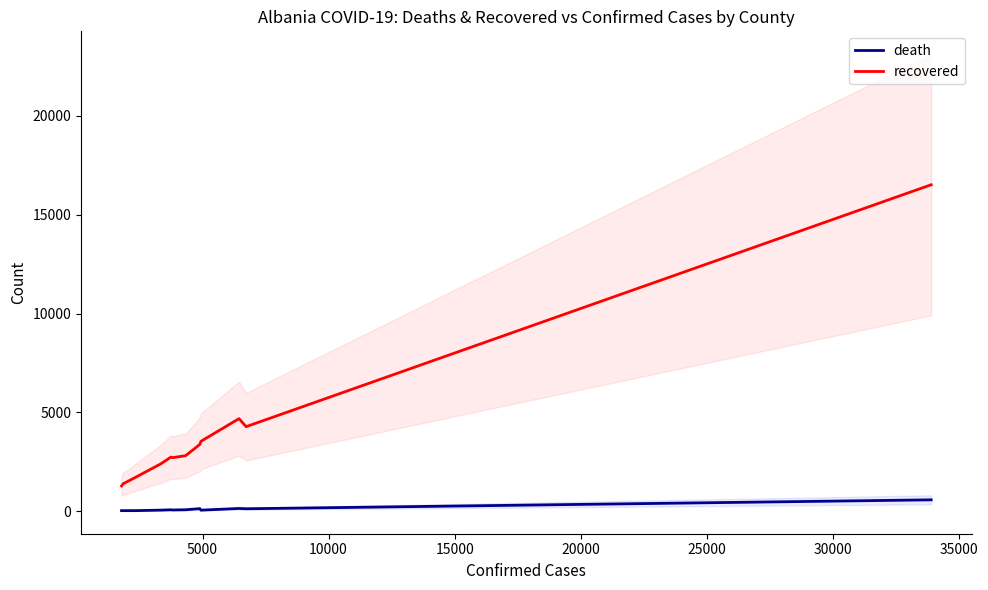

Which series has the largest range (max minus min)?

recovered